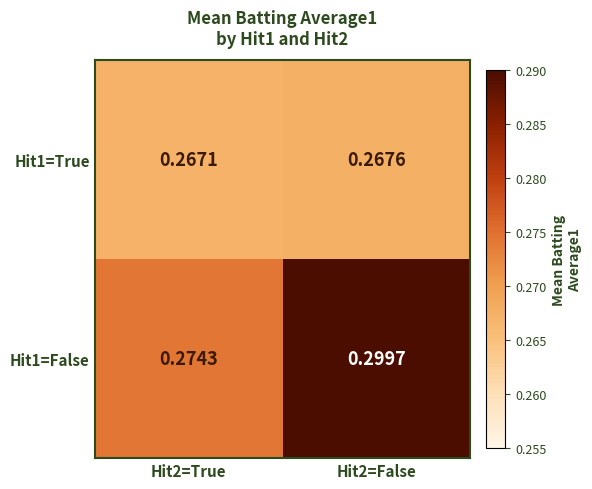

Is the value of Hit1=False at Hit2=False greater than the value of Hit1=True at Hit2=False?

Yes